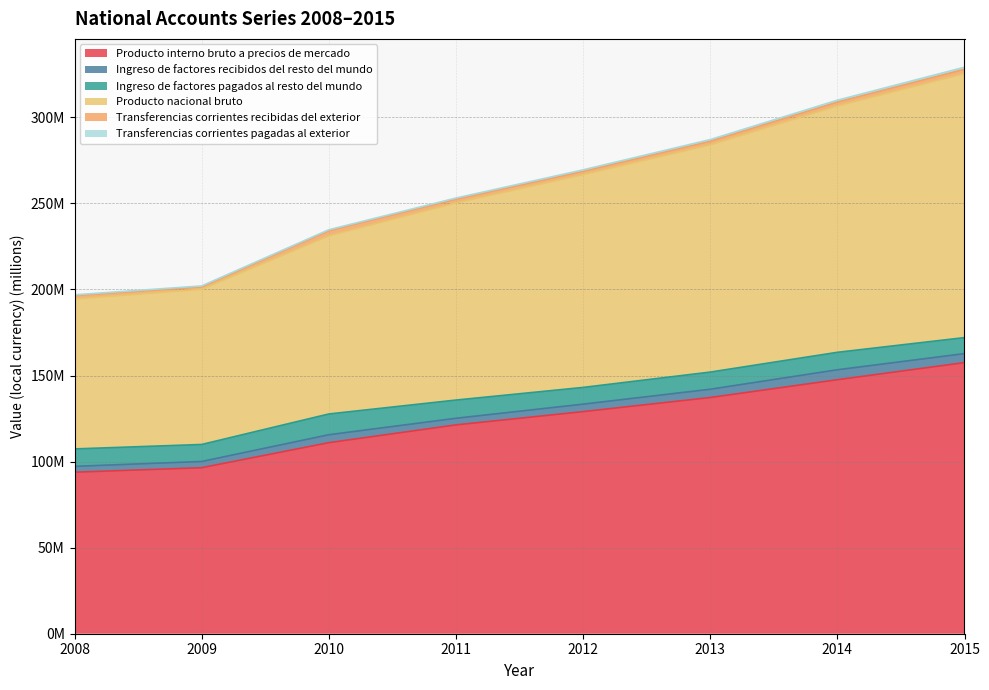

Does the chart have visible grid lines?

Yes